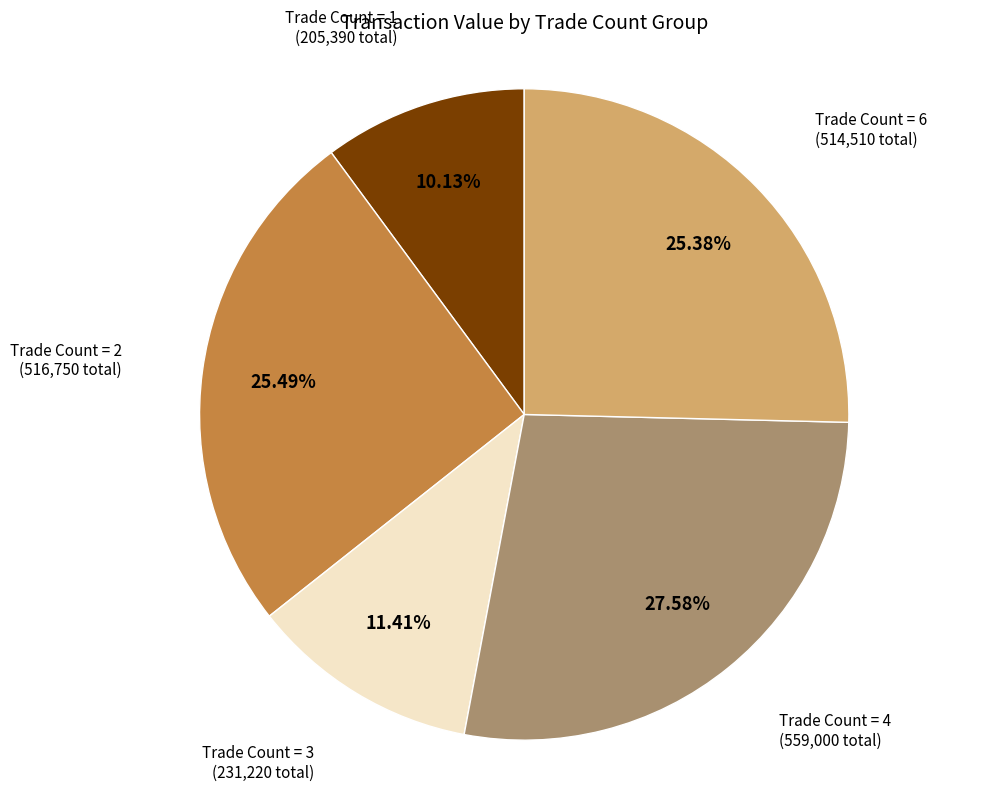

Does any single category account for the majority?

No